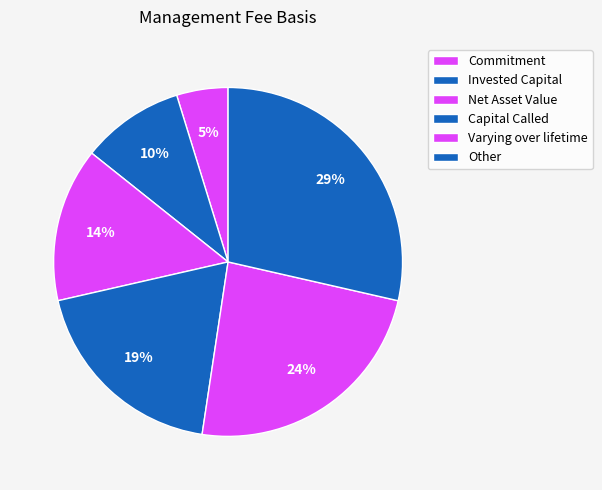

How many segments does this pie chart have?

6